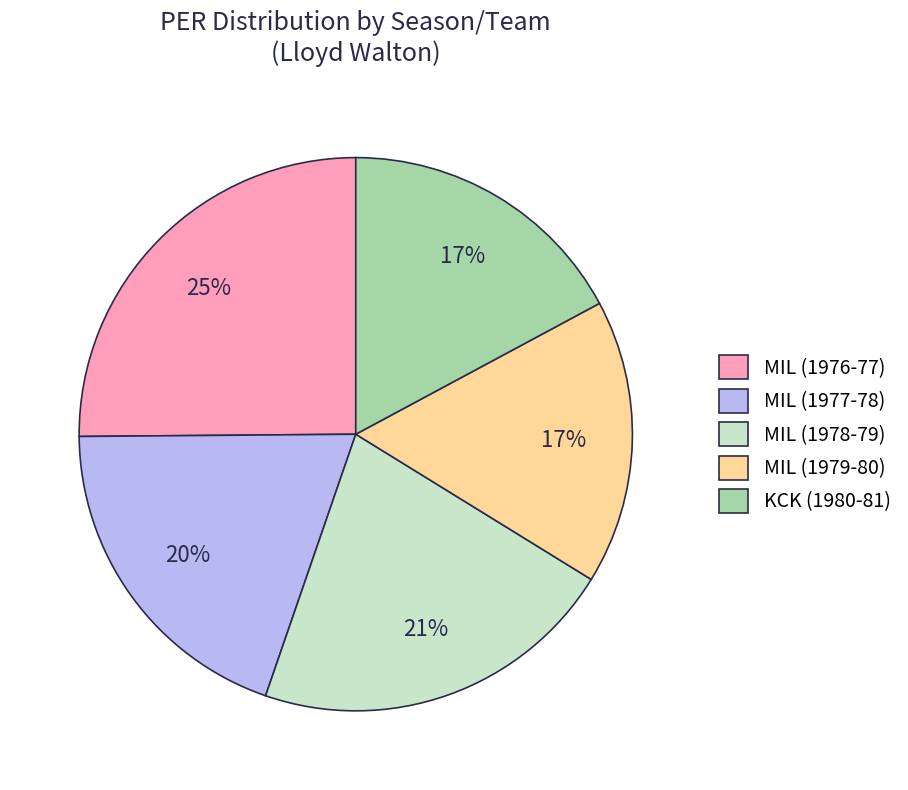

Which category has the biggest portion of the pie?

MIL (1976-77)